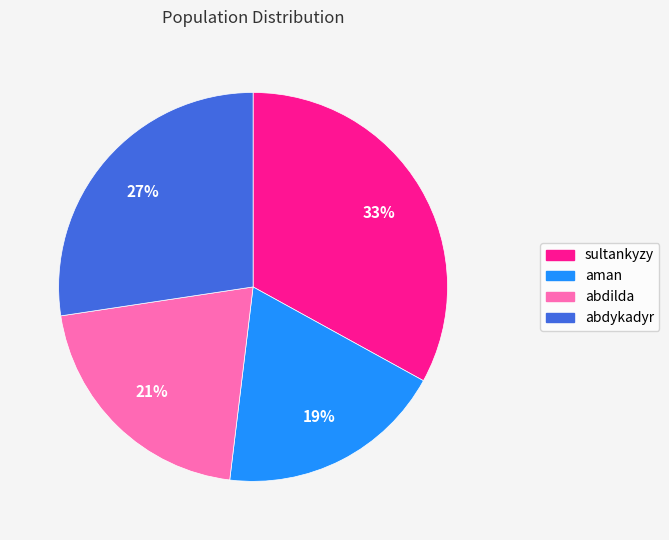

To the nearest percent, what is the average slice percentage?

25%